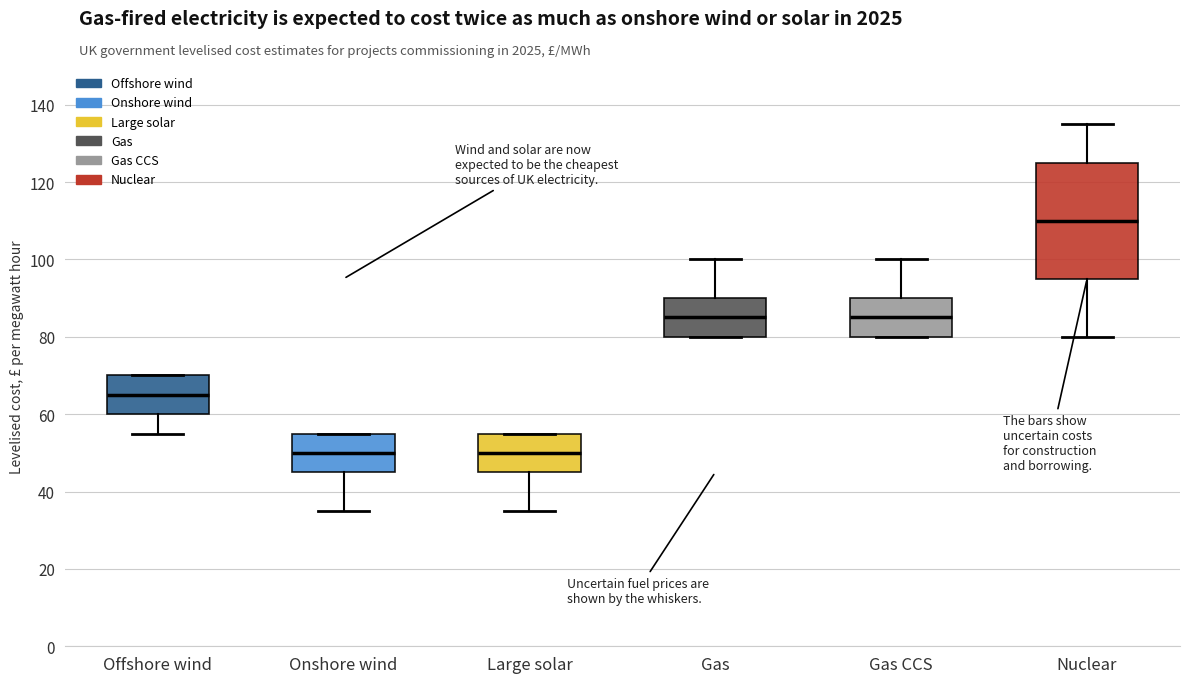

Reading left to right, read every box against the y-axis: the position of its median line, the range the box covers, and the ends of its whiskers. The values are not printed on the chart, so give them approximately, as read against the axis.

Offshore wind: median 66, box 60 to 70, whiskers 56 to 70
Onshore wind: median 50, box 46 to 56, whiskers 36 to 56
Large solar: median 50, box 46 to 56, whiskers 36 to 56
Gas: median 86, box 80 to 90, whiskers 80 to 100
Gas CCS: median 86, box 80 to 90, whiskers 80 to 100
Nuclear: median 110, box 96 to 126, whiskers 80 to 136